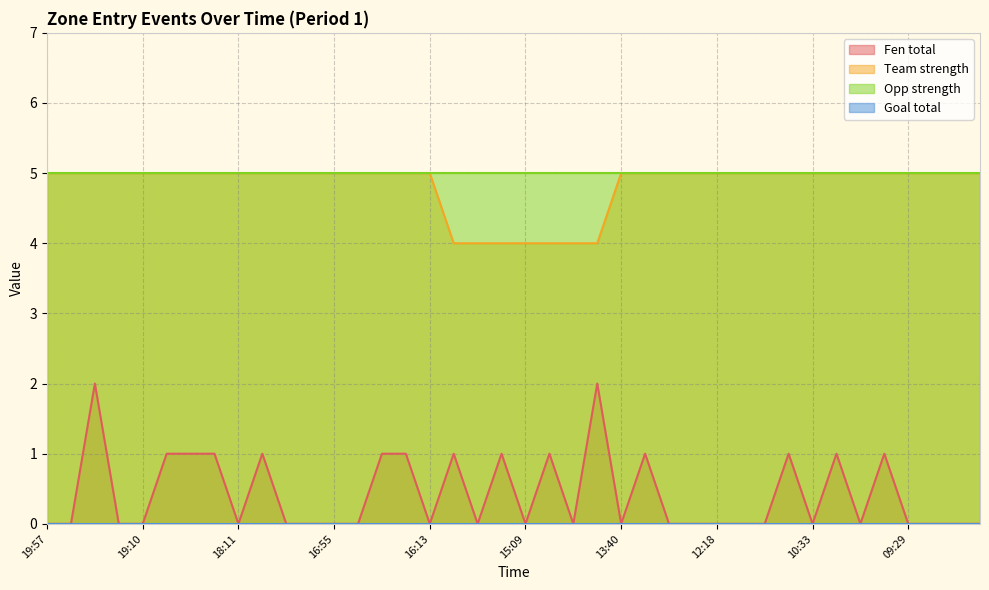

The Team strength series shows 8 at 18:40. True or false?

False